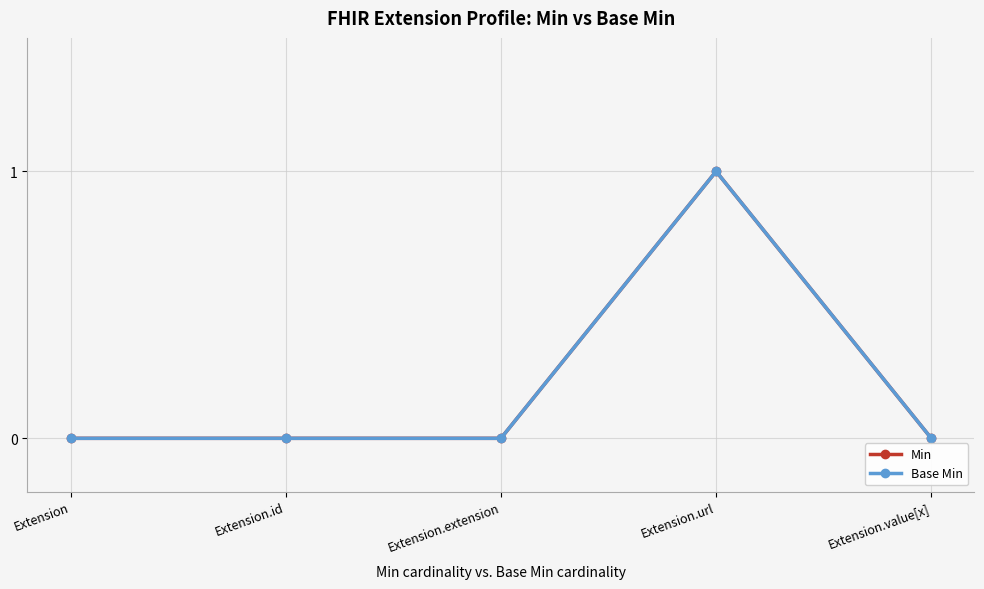

Reading left to right, transcribe all the data shown in this chart.

Min: 0	0	0	1	0
Base Min: 0	0	0	1	0